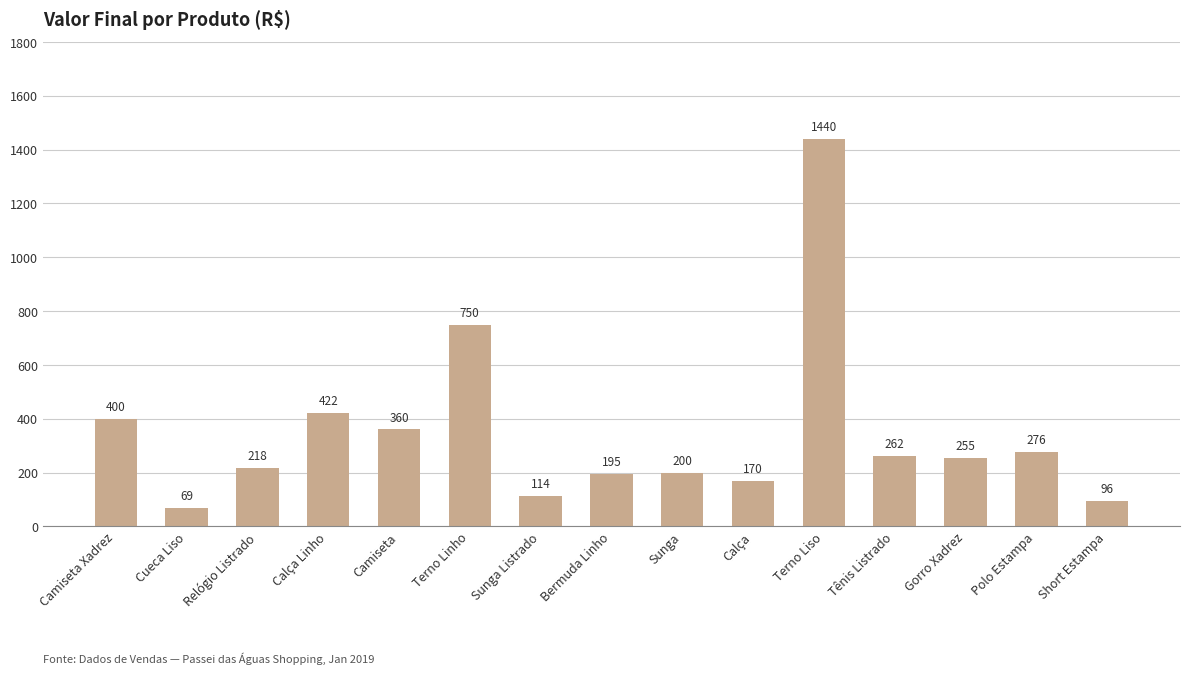

Where does the data first go above 255?

Camiseta Xadrez